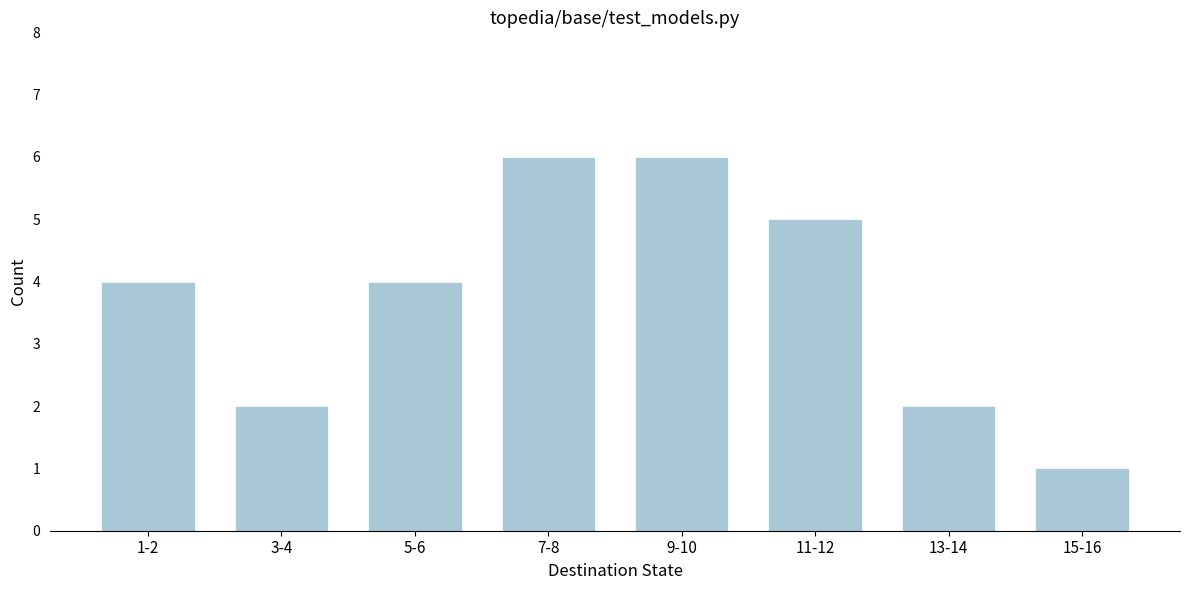

Reading left to right, transcribe all the data shown in this chart.

1-2=4	3-4=2	5-6=4	7-8=6	9-10=6	11-12=5	13-14=2	15-16=1